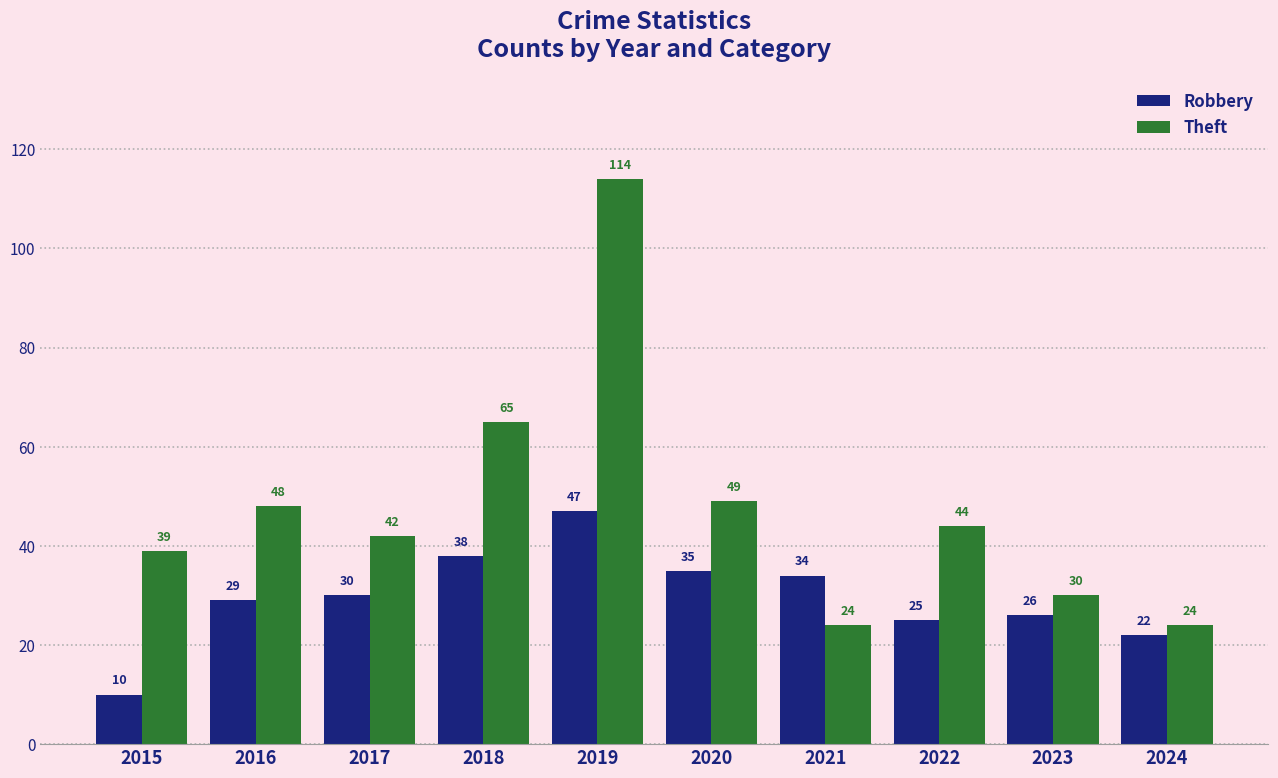

Is it true that Robbery equals 38 at 2018?

True